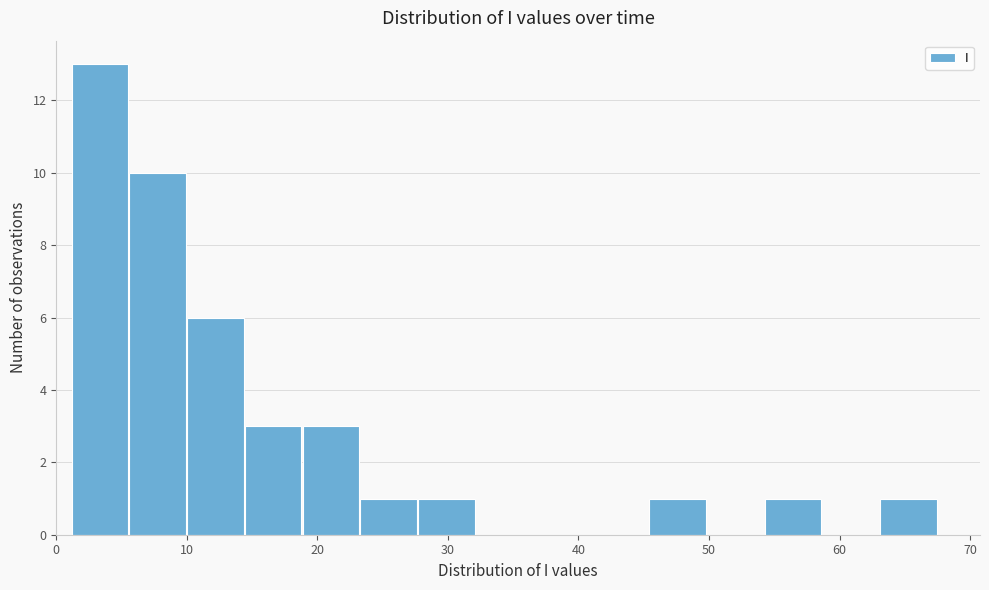

Reading left to right, transcribe this chart: for each bar, give the range it covers on the x-axis and its height. Neither the bar edges nor the heights are printed on the chart, so give them approximately, as read against the axes.

1 to 6: 13
6 to 10: 10
10 to 14: 6
14 to 19: 3
19 to 23: 3
23 to 28: 1
28 to 32: 1
32 to 37: 0
37 to 41: 0
41 to 45: 0
45 to 50: 1
50 to 54: 0
54 to 59: 1
59 to 63: 0
63 to 67: 1